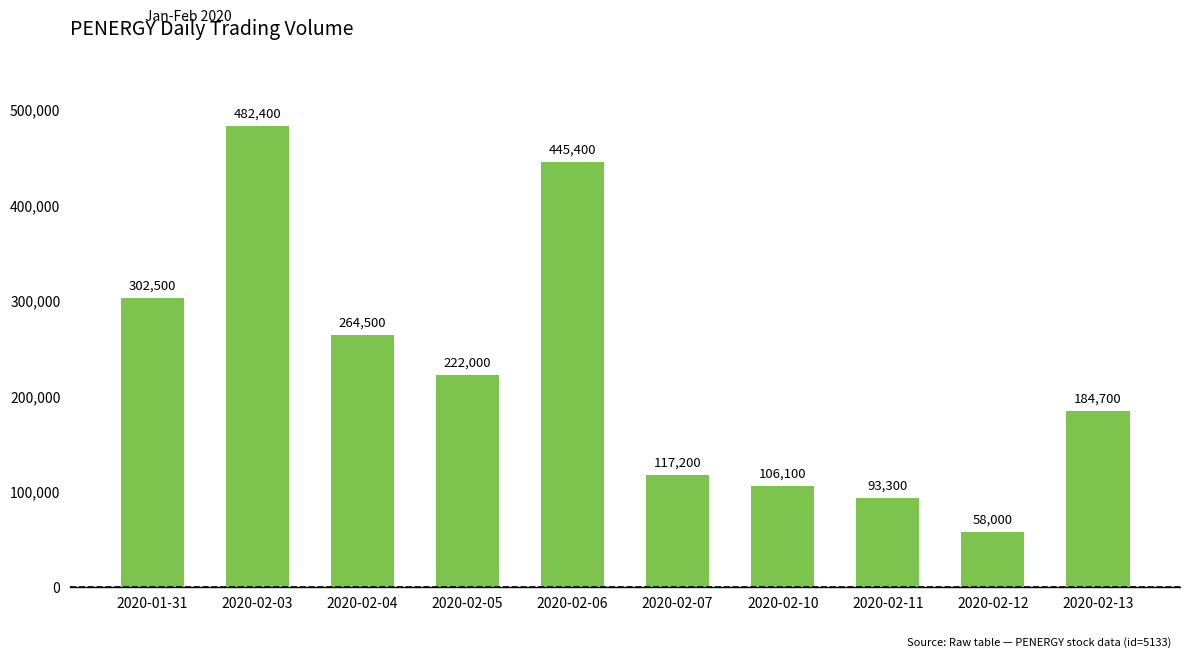

List the labels in order of value, largest first.

2020-02-03, 2020-02-06, 2020-01-31, 2020-02-04, 2020-02-05, 2020-02-13, 2020-02-07, 2020-02-10, 2020-02-11, 2020-02-12